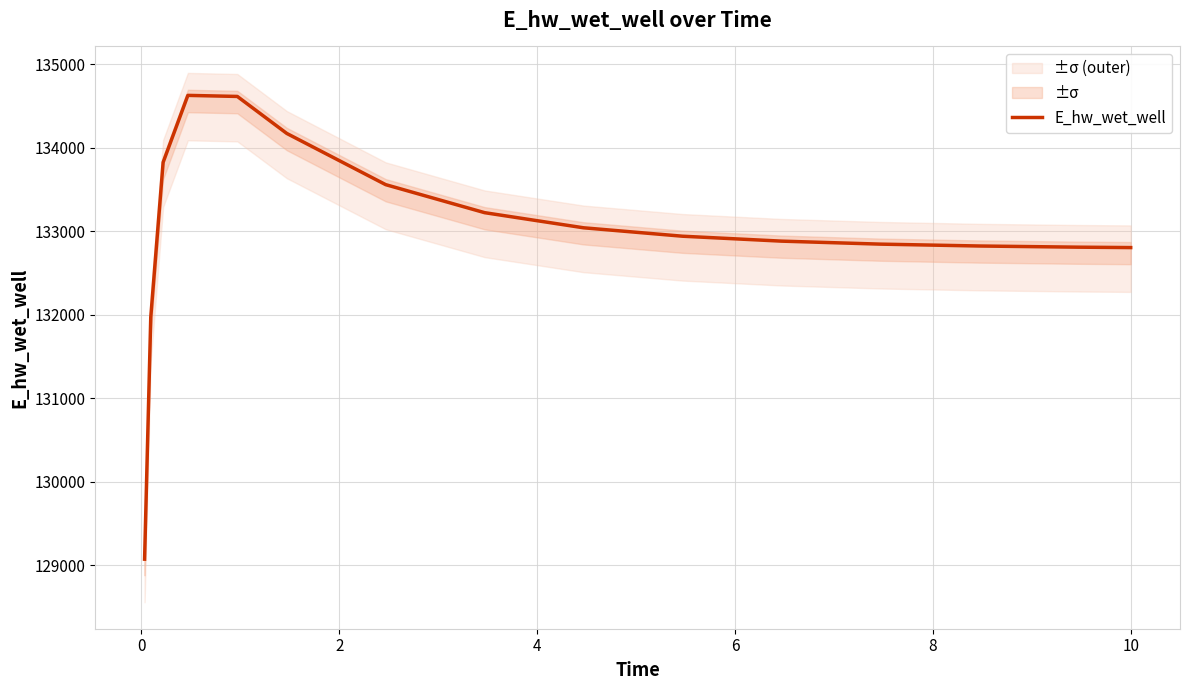

What is the maximum value for E_hw_wet_well?

134627.9